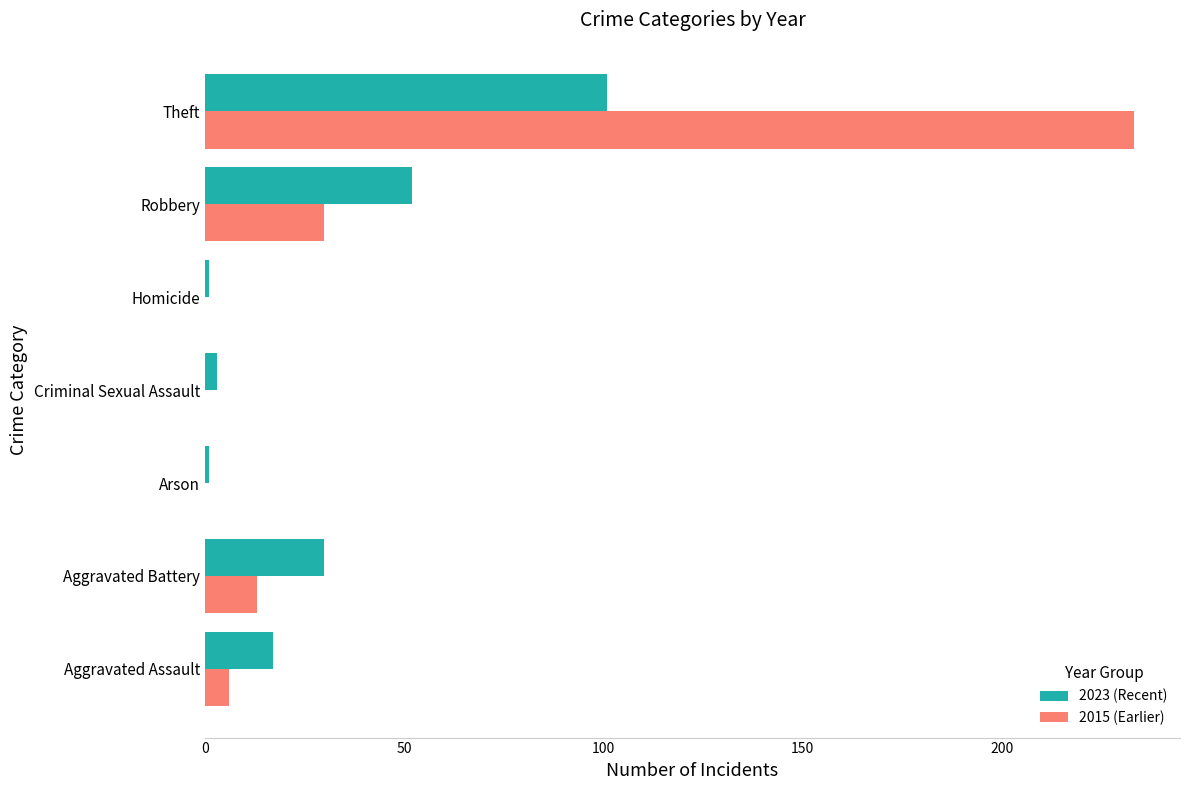

Which series has the largest total across all categories?

2015 (Earlier)